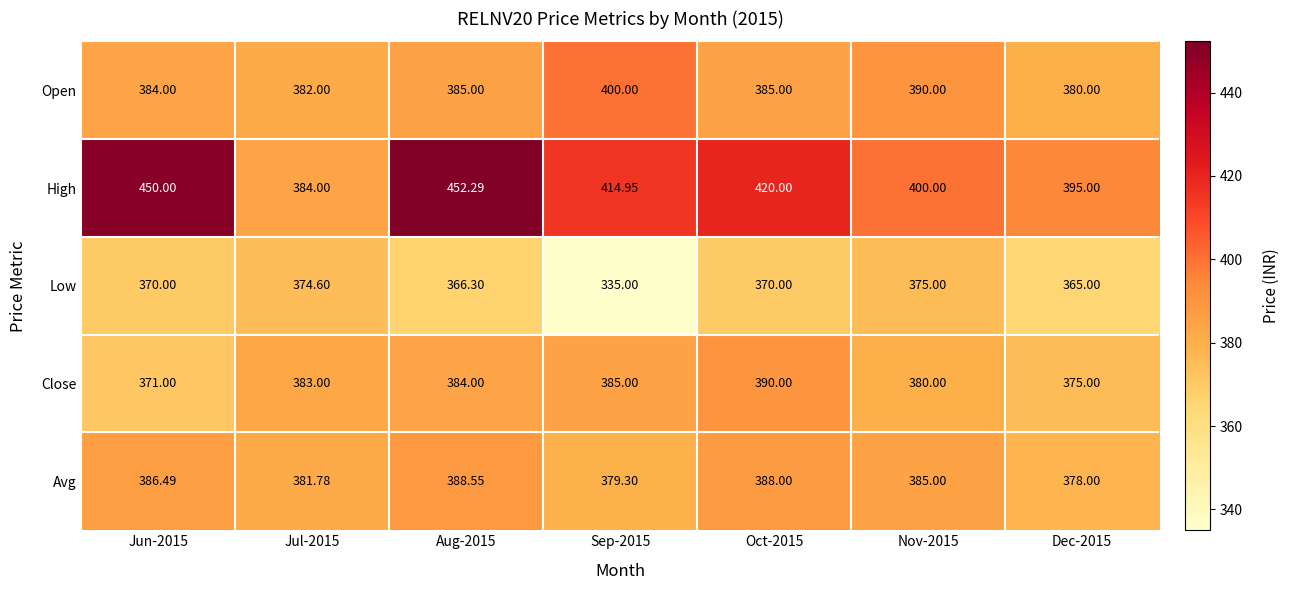

Is the value of Close at Sep-2015 greater than the value of Low at Dec-2015?

Yes